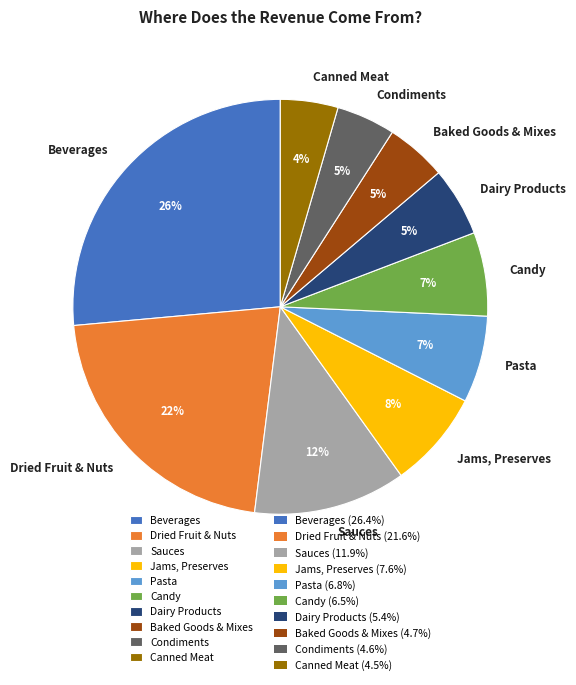

Is it true that Jams, Preserves is 1% of the pie?

False